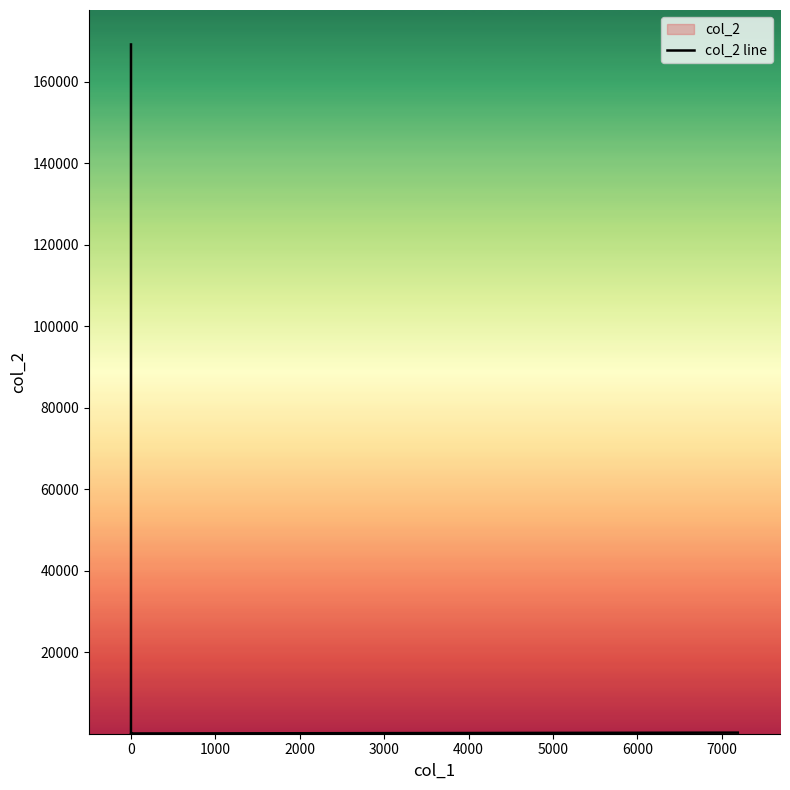

The chart shows a value of 900.0 at 0. True or false?

True